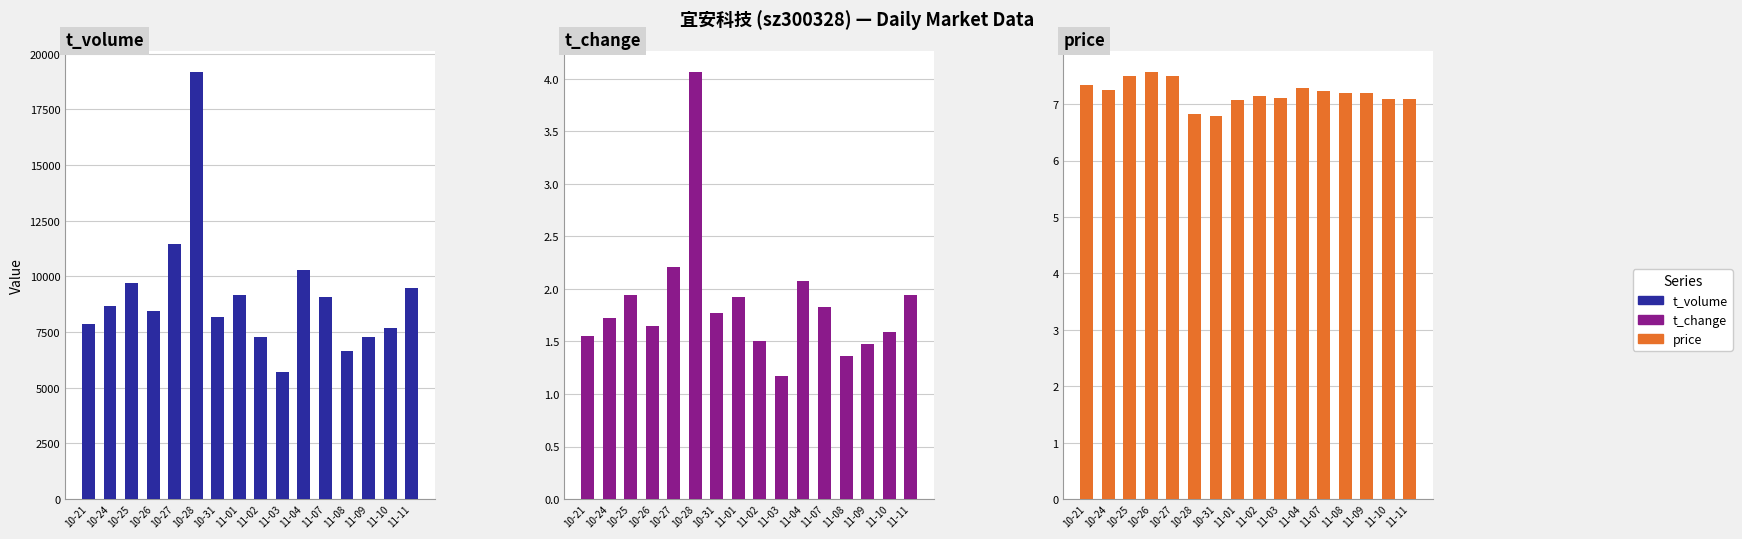

True or false: price has a value of 11.7 at 11-04.

False